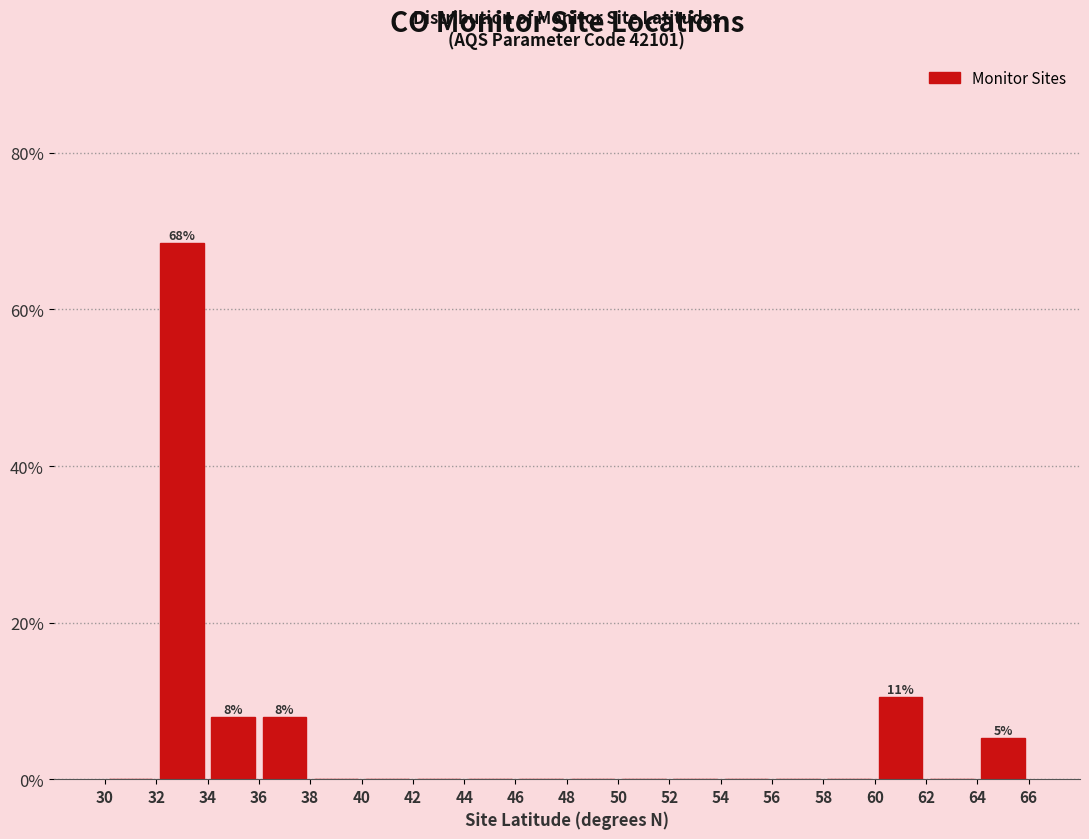

Over which range of the x-axis is the bar tallest?

32 to 34